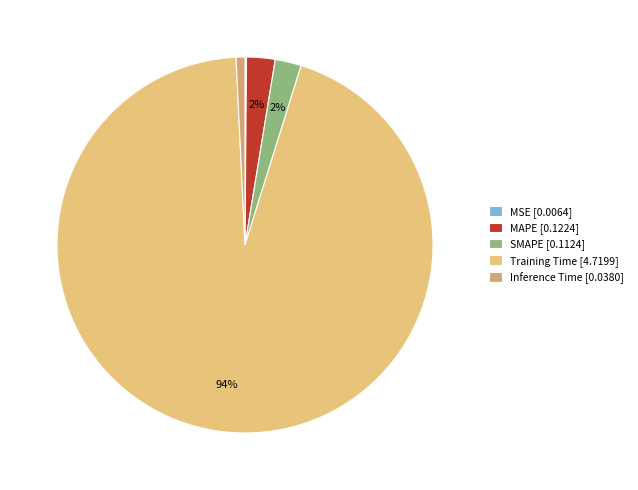

What is the change in value from MAPE to Inference Time?

-0.1